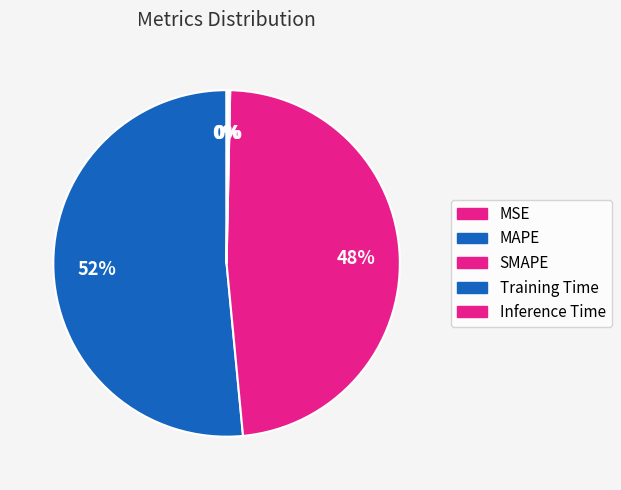

How much of the chart is everything except Training Time?

99.8%